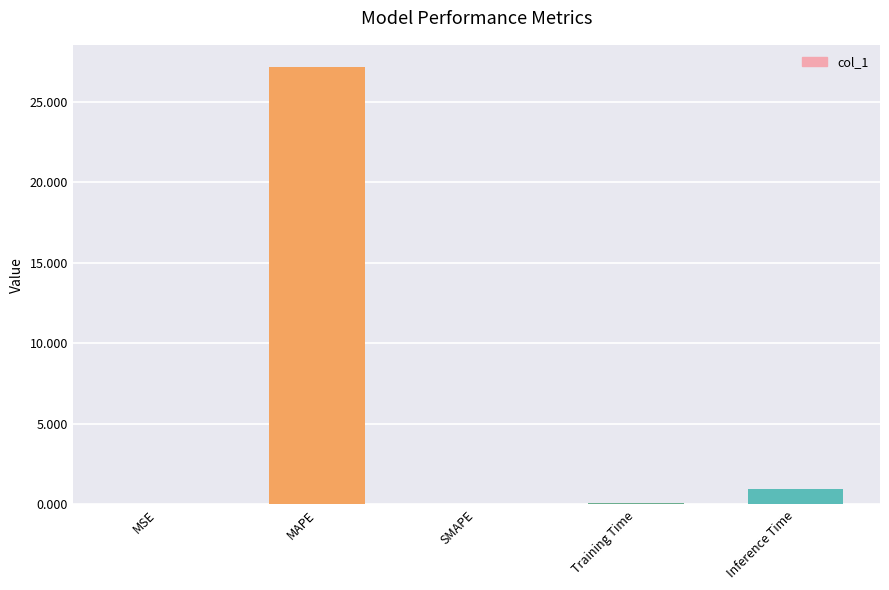

Where is the data nearest to the value 13?

Inference Time